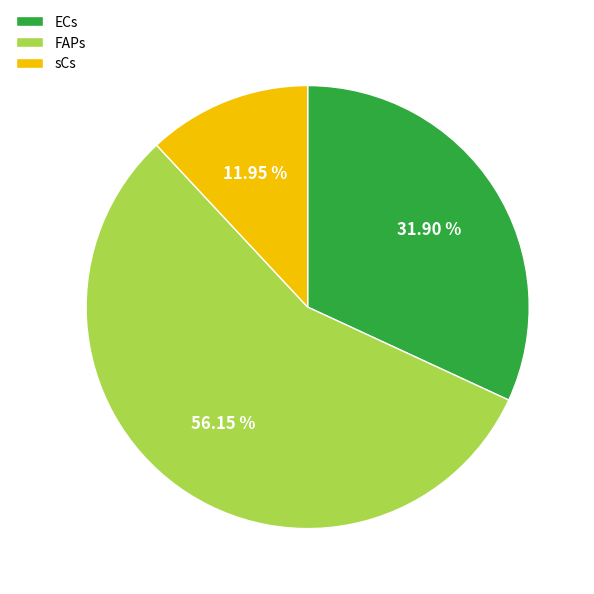

To the nearest percent, what is the average slice percentage?

33%